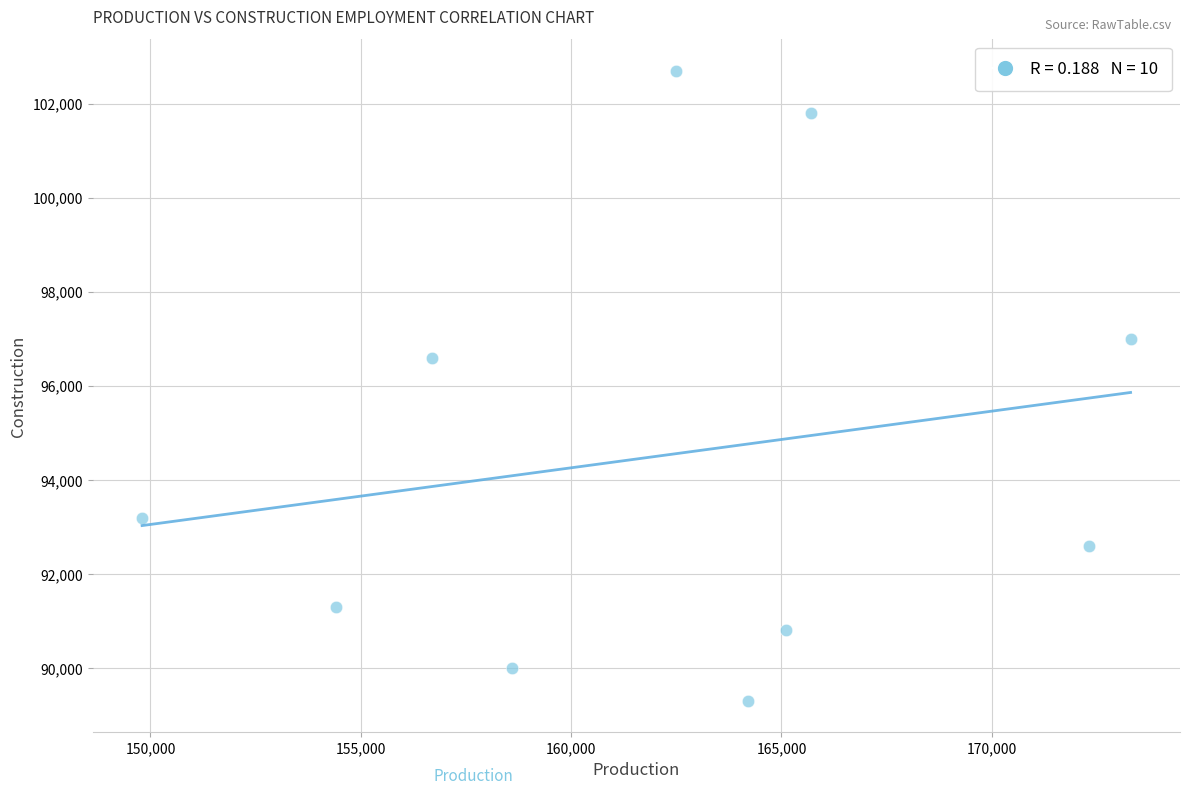

What Y value in the scatter plot is closest to 96000?

96600